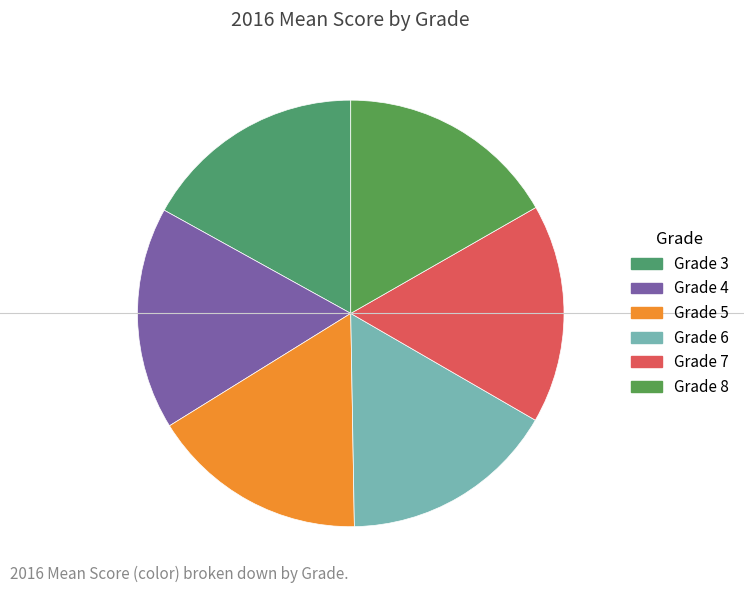

Combined, what portion of the pie is Grade 6 and Grade 5?

32.8%